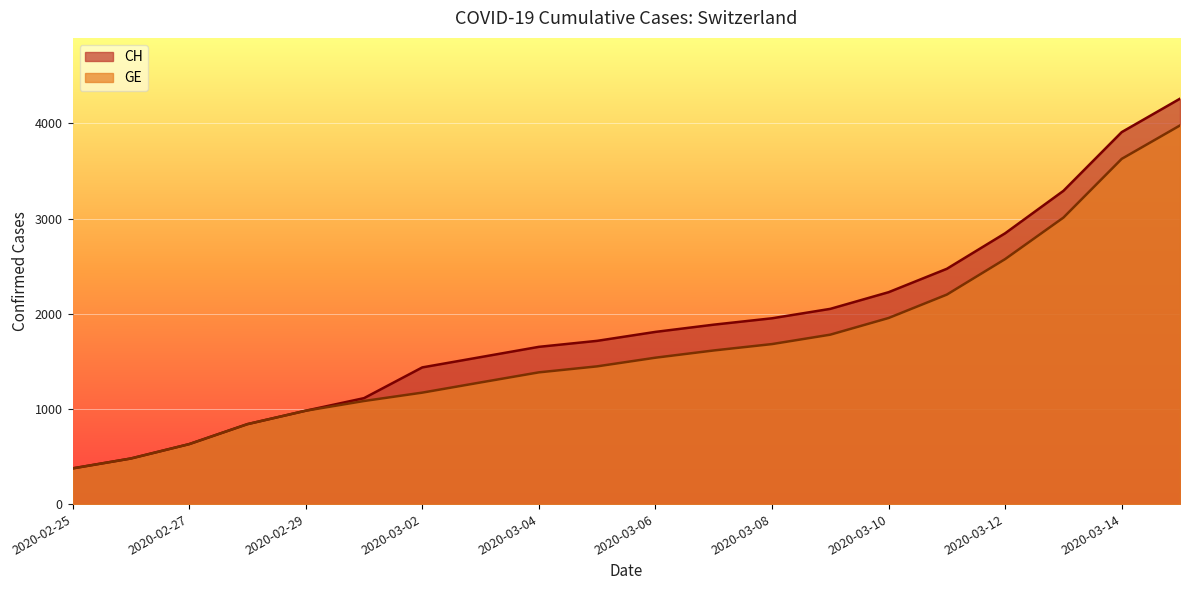

At which category does the chart reach its peak across all series?

2020-03-15